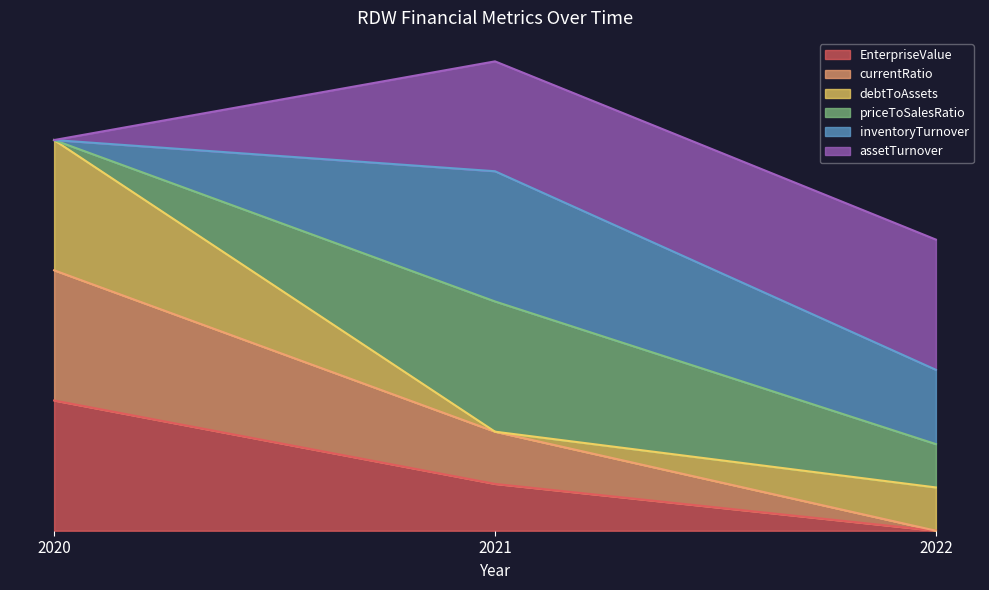

What is the sum of the assetTurnover values at 2022 and 2020?

3.3